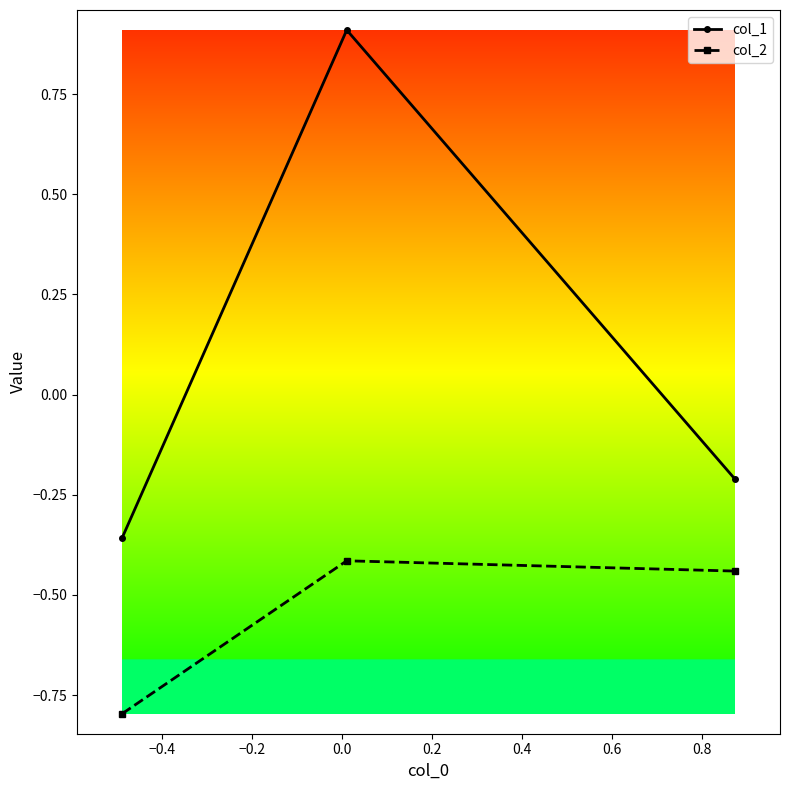

Which series has the largest total across all categories?

col_1